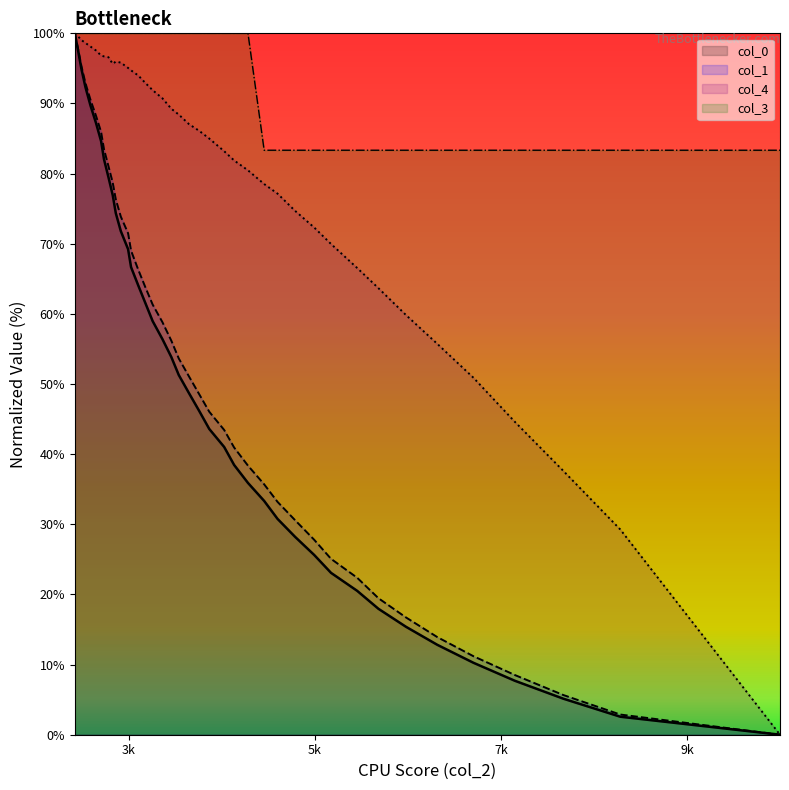

True or false: col_0 has more than 1 interior local peaks.

False